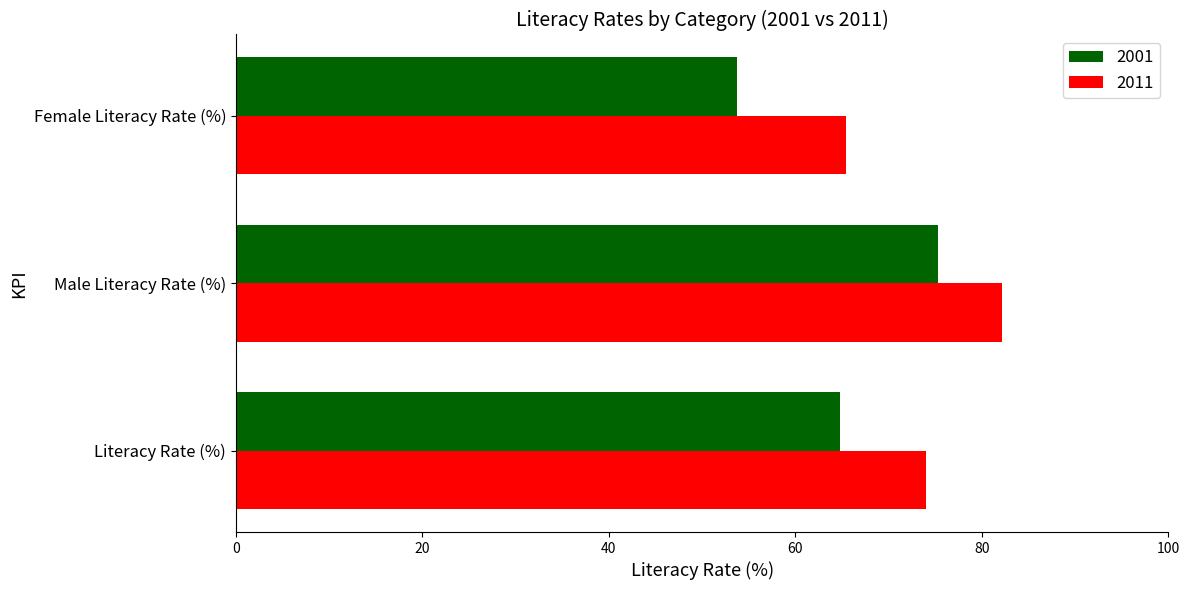

What is the total value across all series at Literacy Rate (%)?

138.8